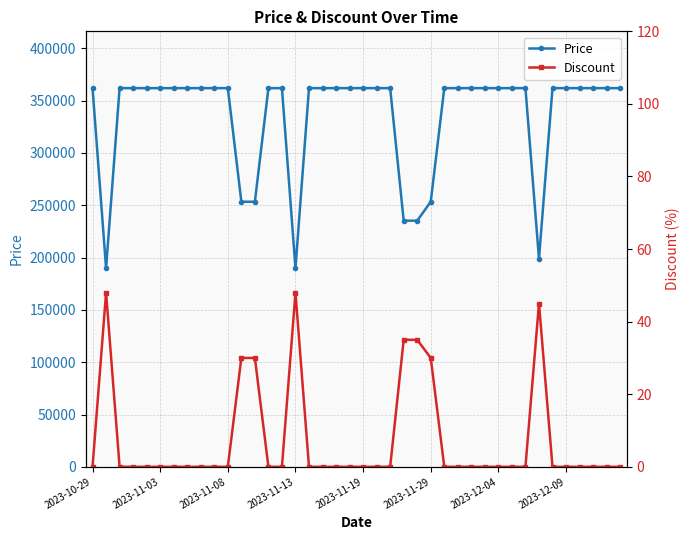

What is the minimum value for Price?

189900